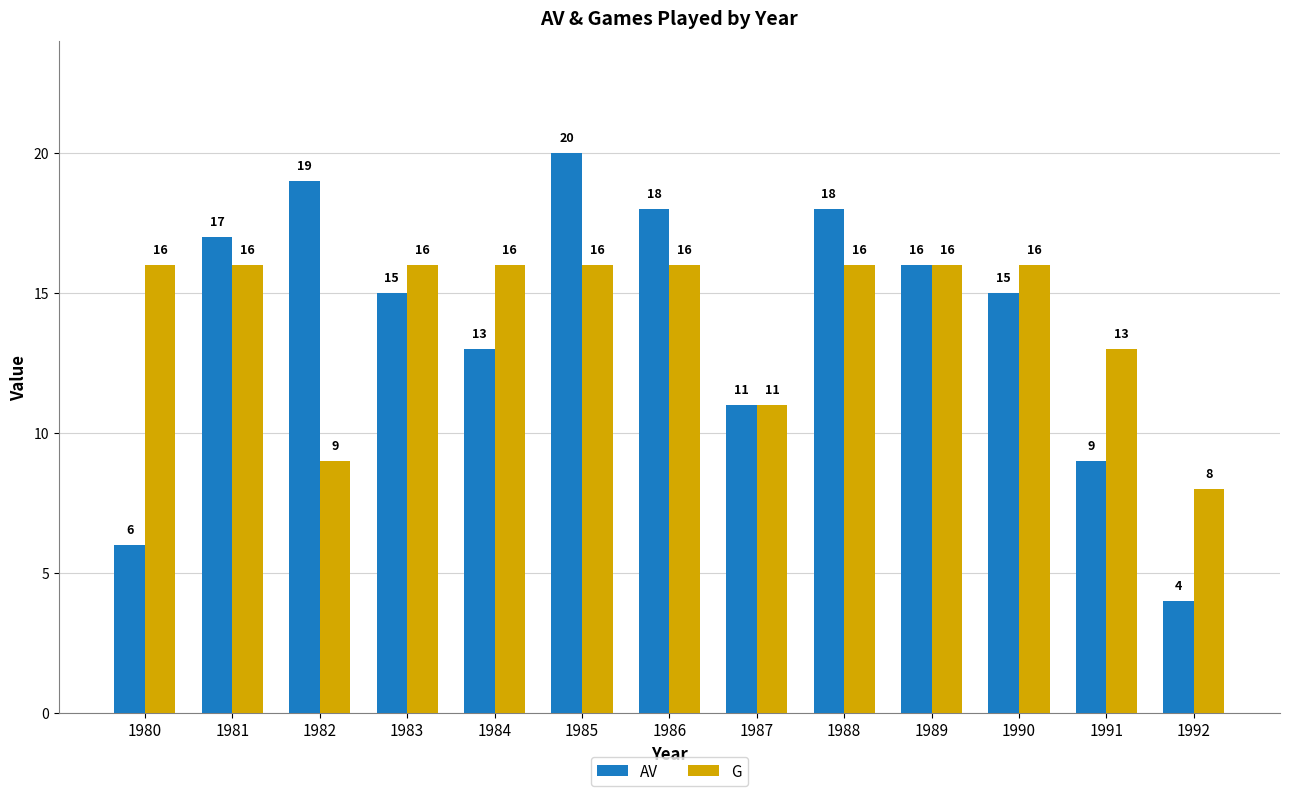

Is it true that G equals 5 at 1988?

False